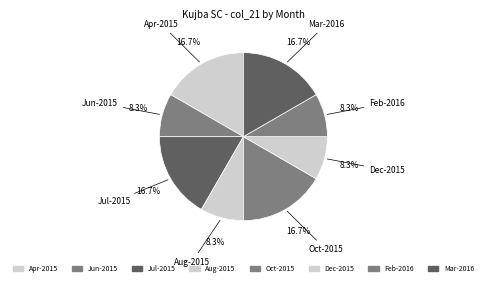

Count the number of slices in the pie.

8